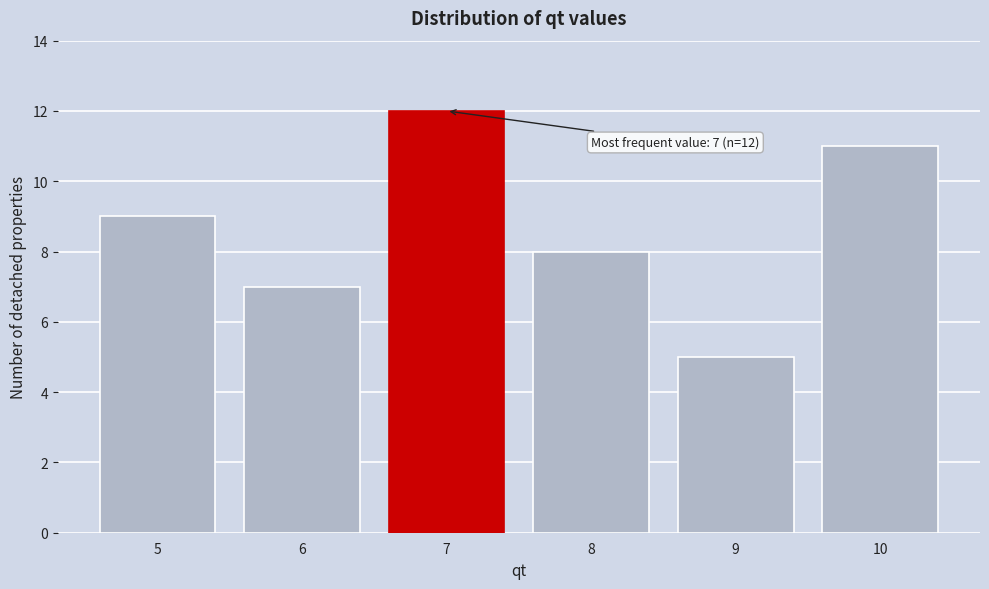

Which range on the x-axis has the tallest bar?

6.5 to 7.5